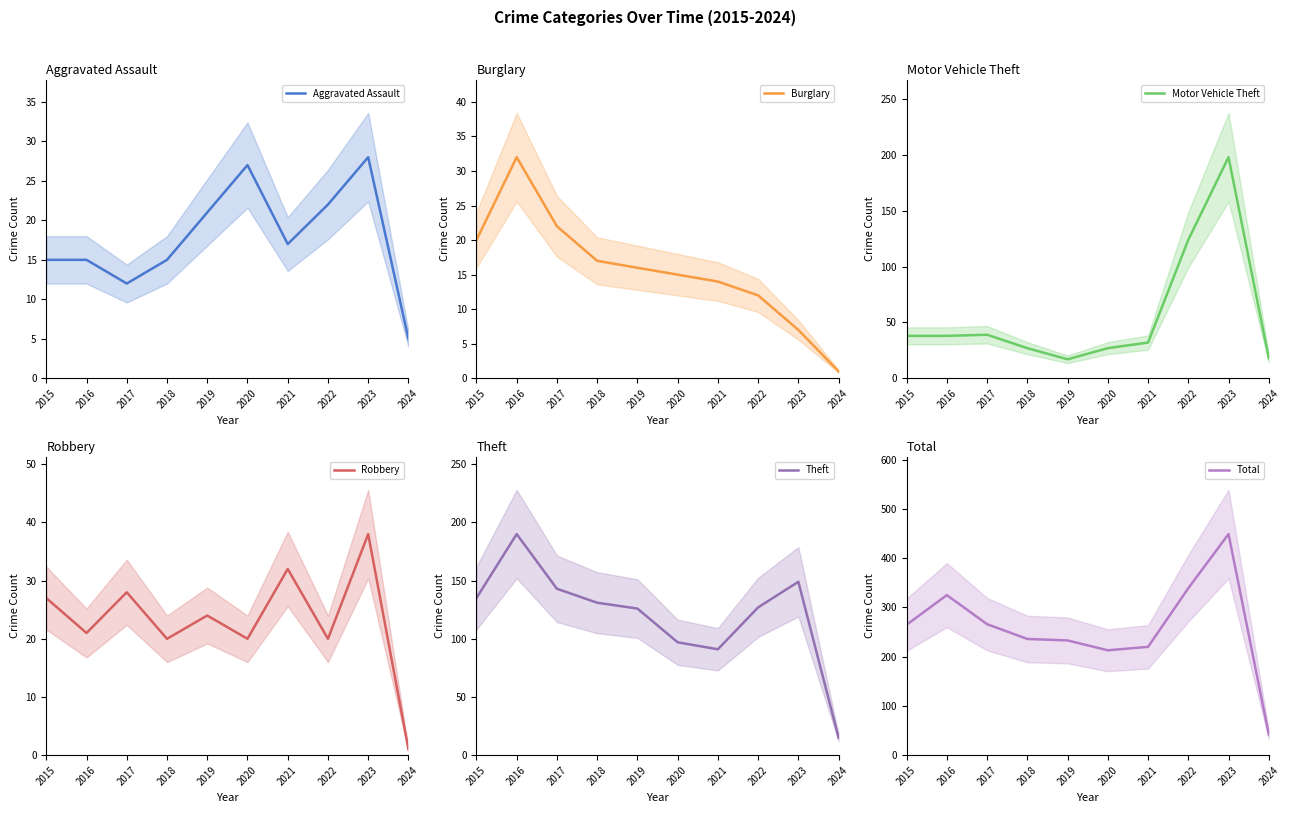

True or false: Robbery and Total cross at least once.

False